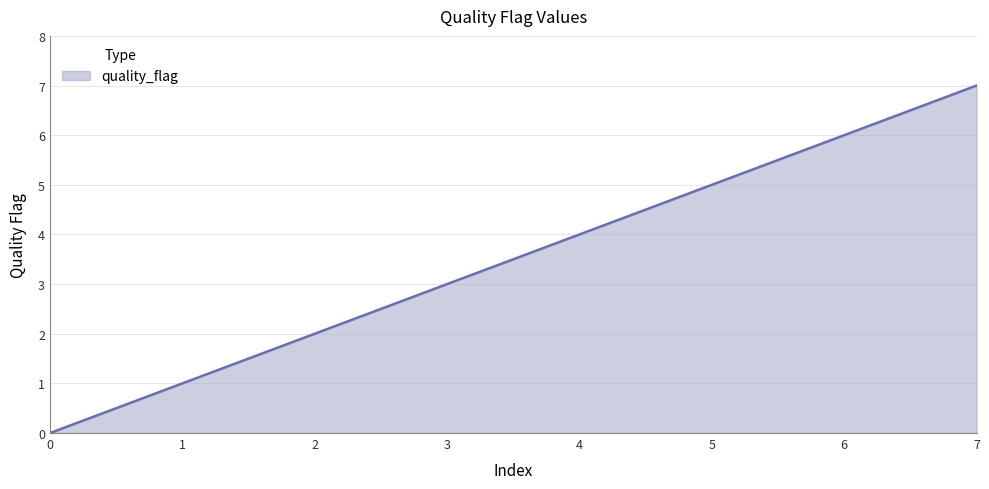

True or false: the data has more than 0 interior local peaks.

False